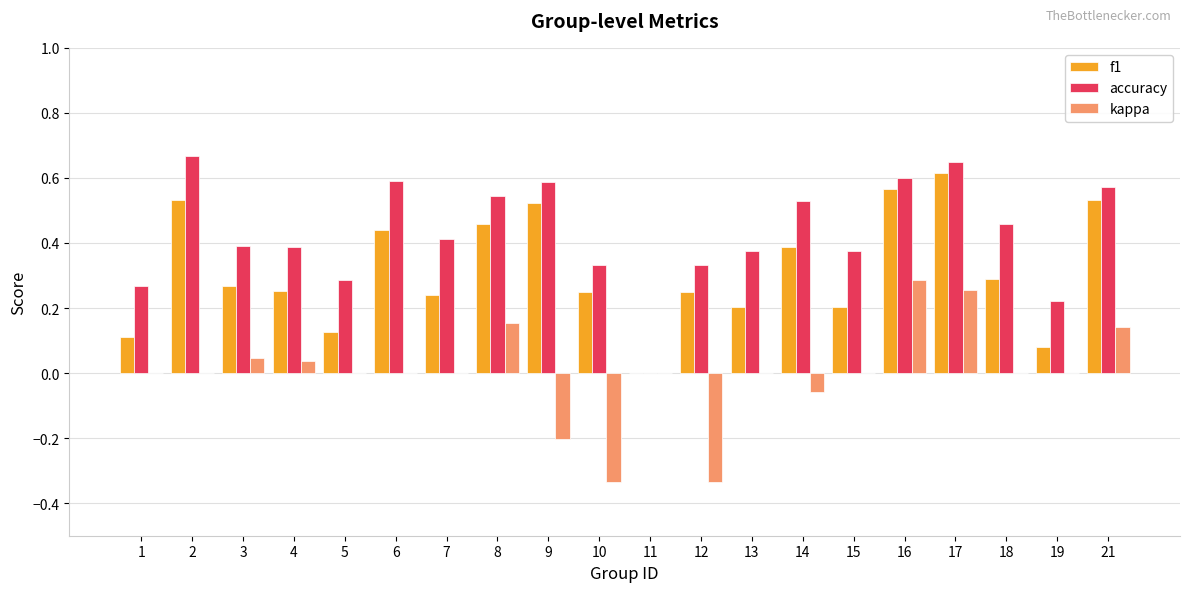

Are the bars horizontal?

No